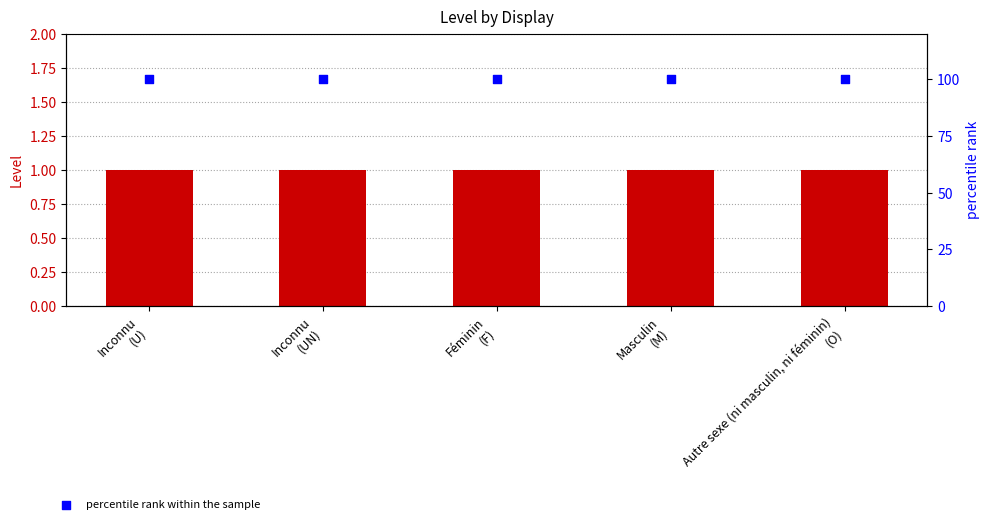

Which series has the largest total across all categories?

percentile rank within the sample